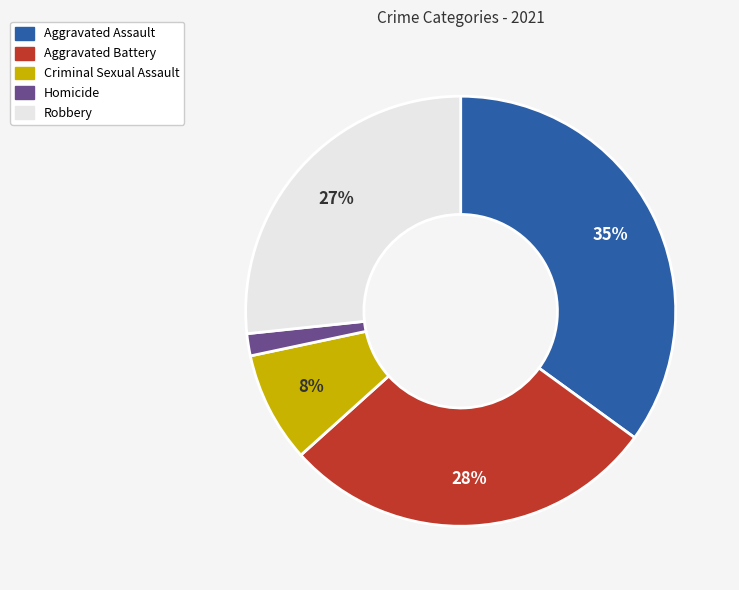

Is the sum of Aggravated Battery and Aggravated Assault greater than half?

Yes